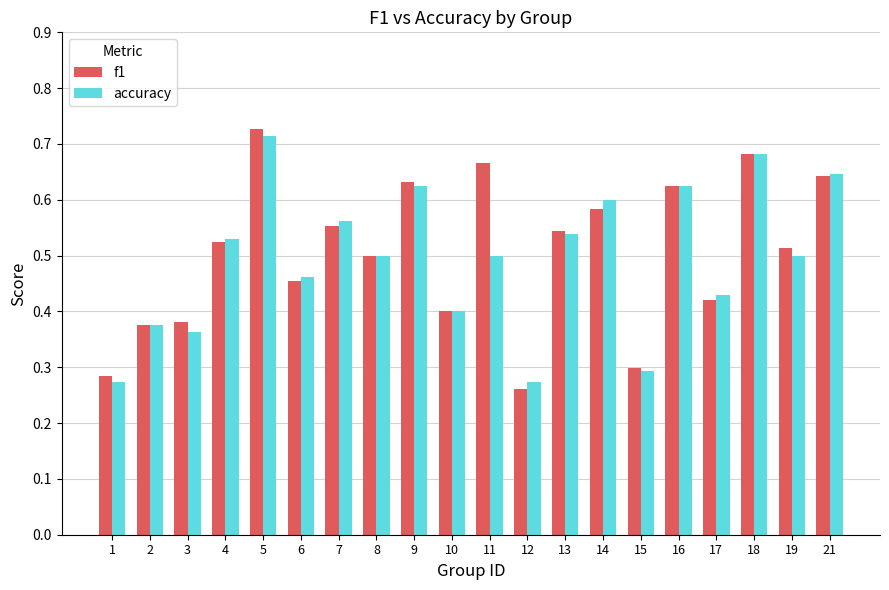

Rank the series by their maximum value, from highest to lowest.

f1, accuracy